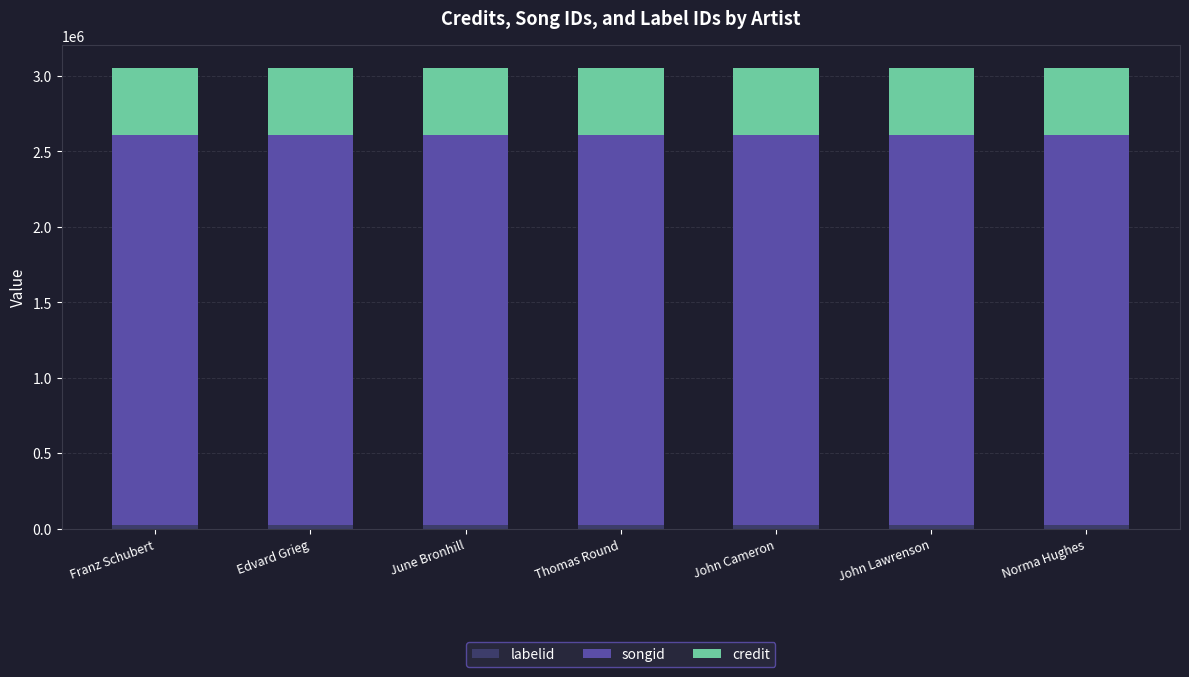

Are the bars grouped side by side (vs. stacked)?

No